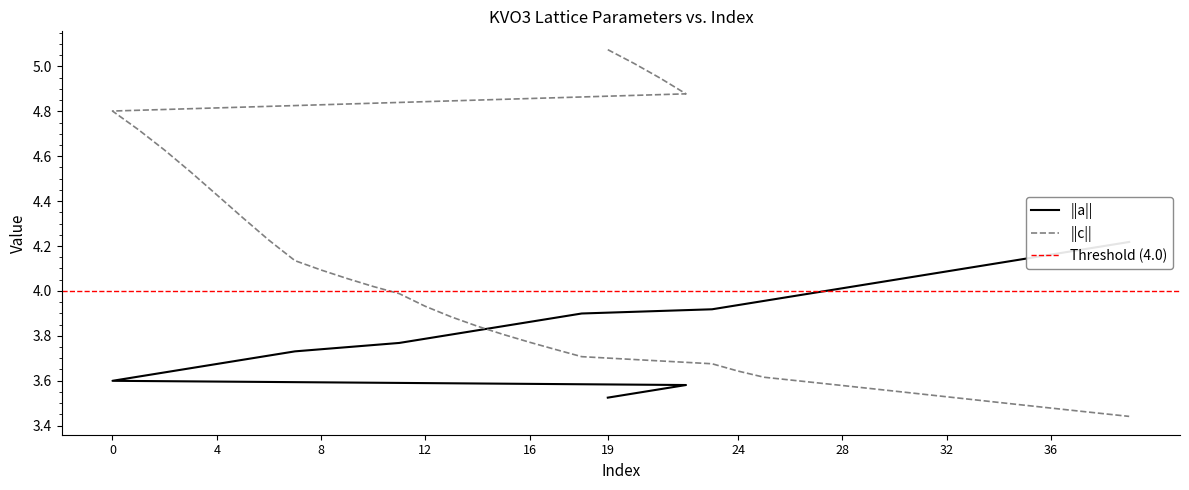

Between which two adjacent categories do ||a|| and ||c|| first intersect?

14 and 15